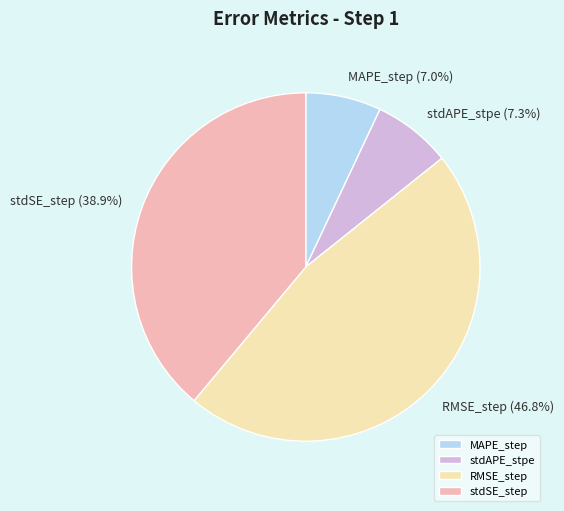

Do stdAPE_stpe and MAPE_step together represent more than half of the pie?

No